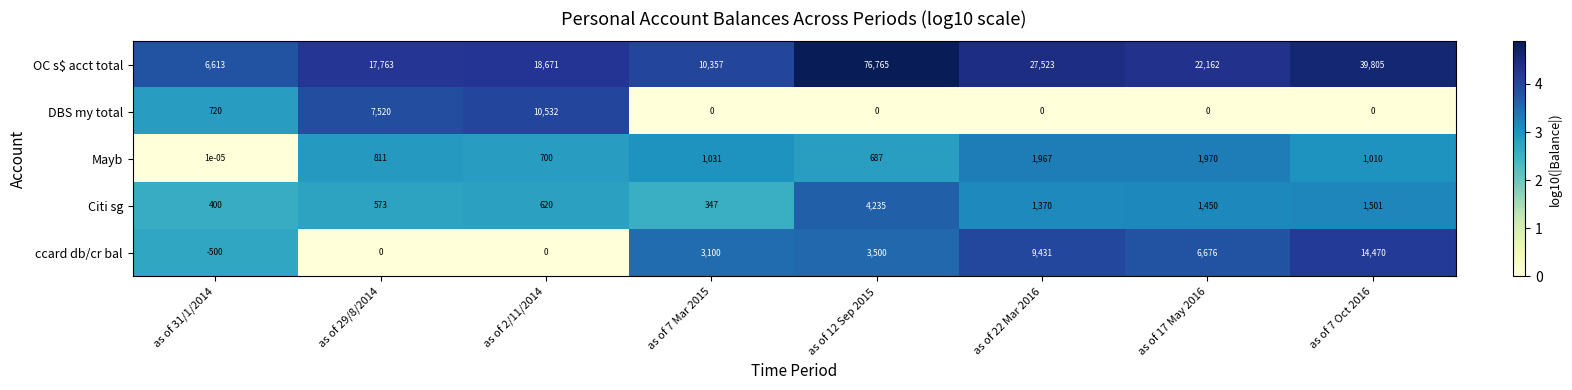

Which series has the largest total across all categories?

OC s$ acct total